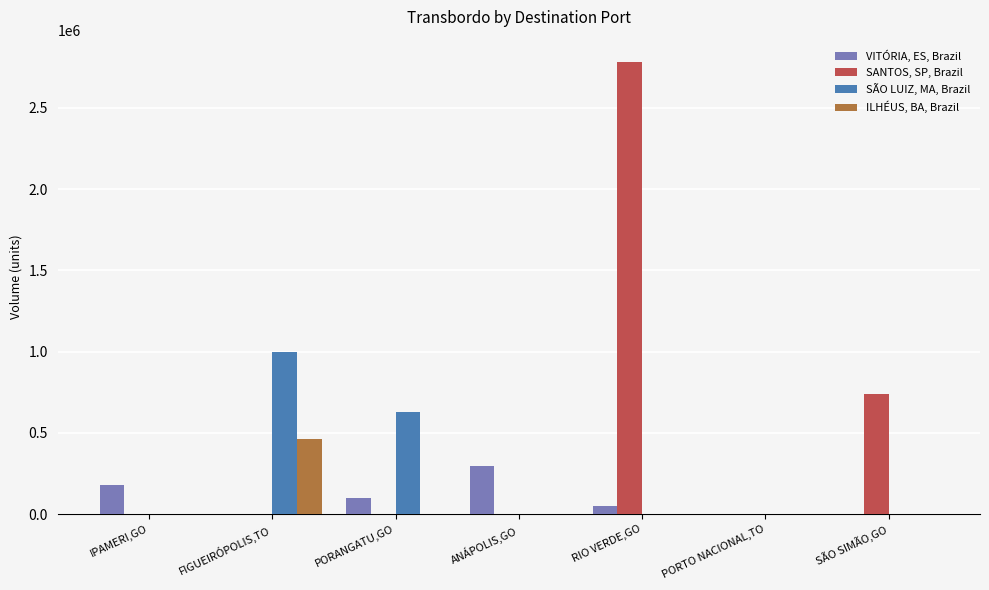

What are all the series names shown in the legend?

VITÓRIA, ES, Brazil, SANTOS, SP, Brazil, SÃO LUIZ, MA, Brazil, ILHÉUS, BA, Brazil